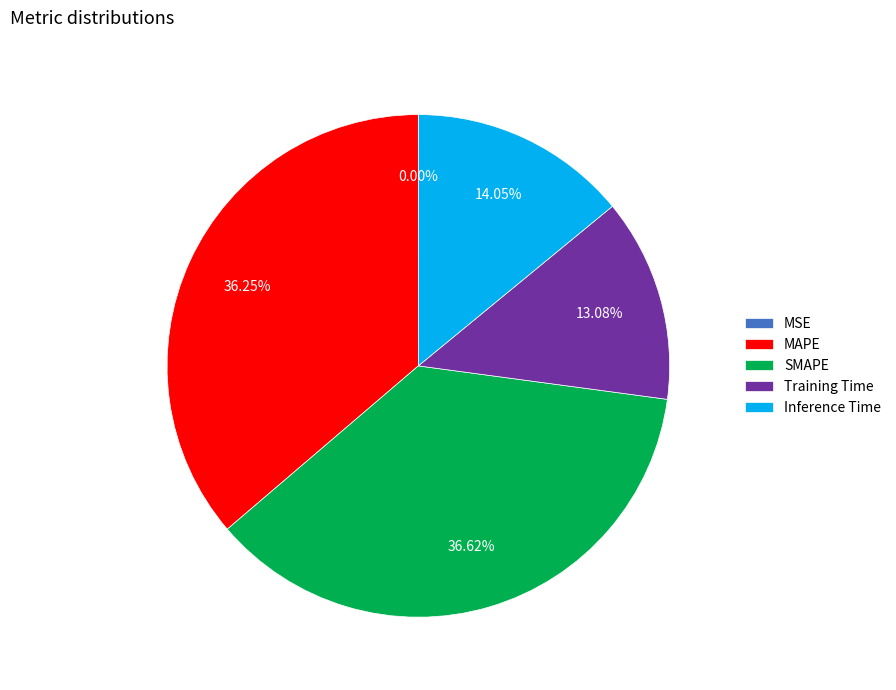

What percentage do SMAPE and MAPE together represent?

72.9%